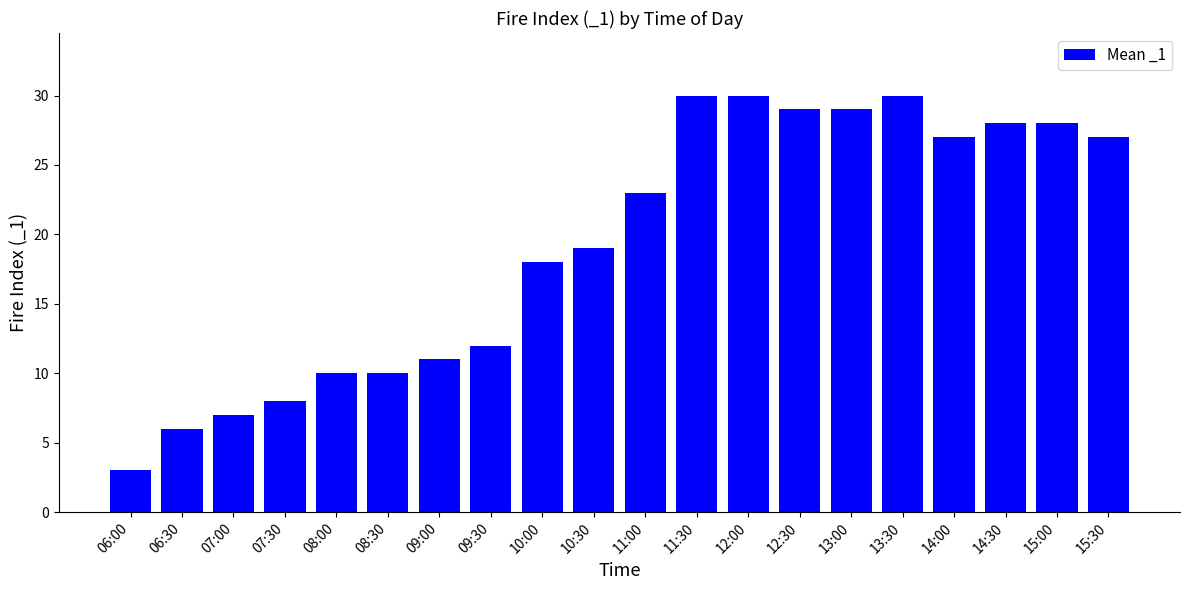

What is the label of the 17th bar from the left?

14:00